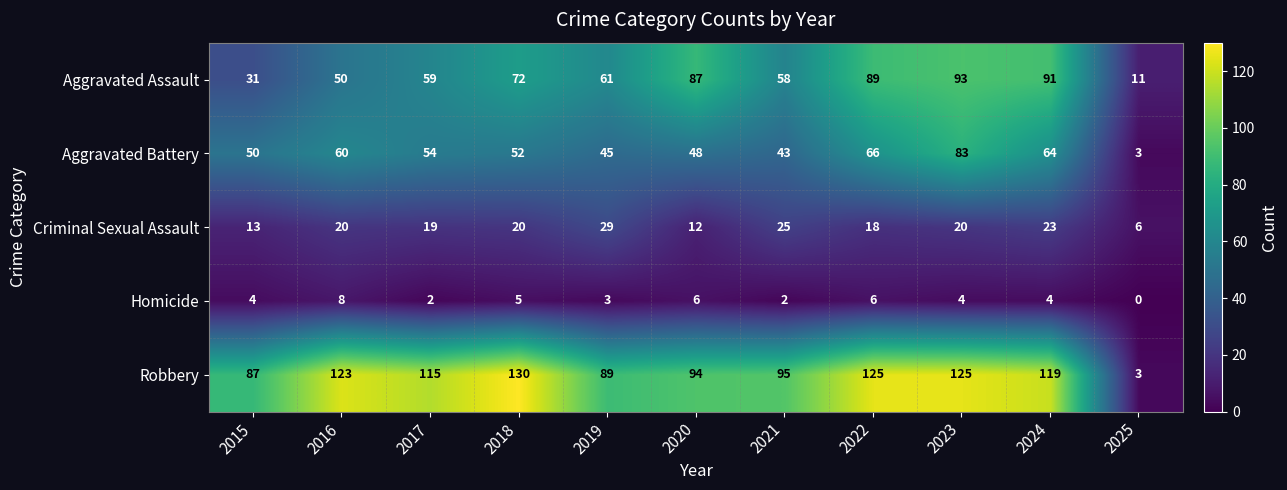

Which series has the widest spread of values?

Robbery